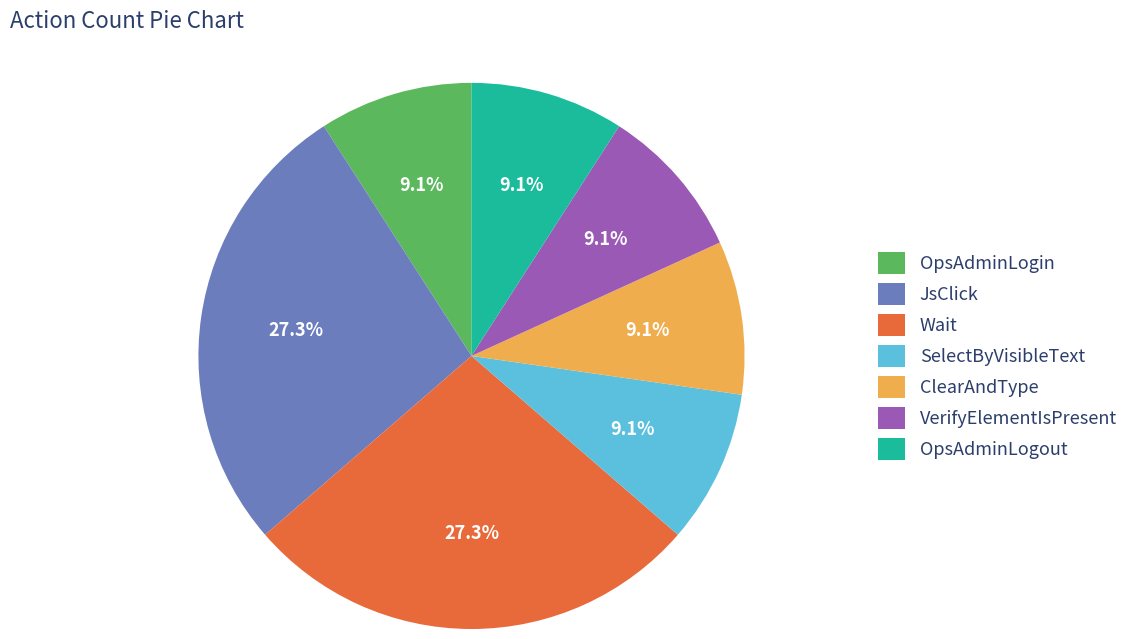

Is there a majority slice in this chart?

No